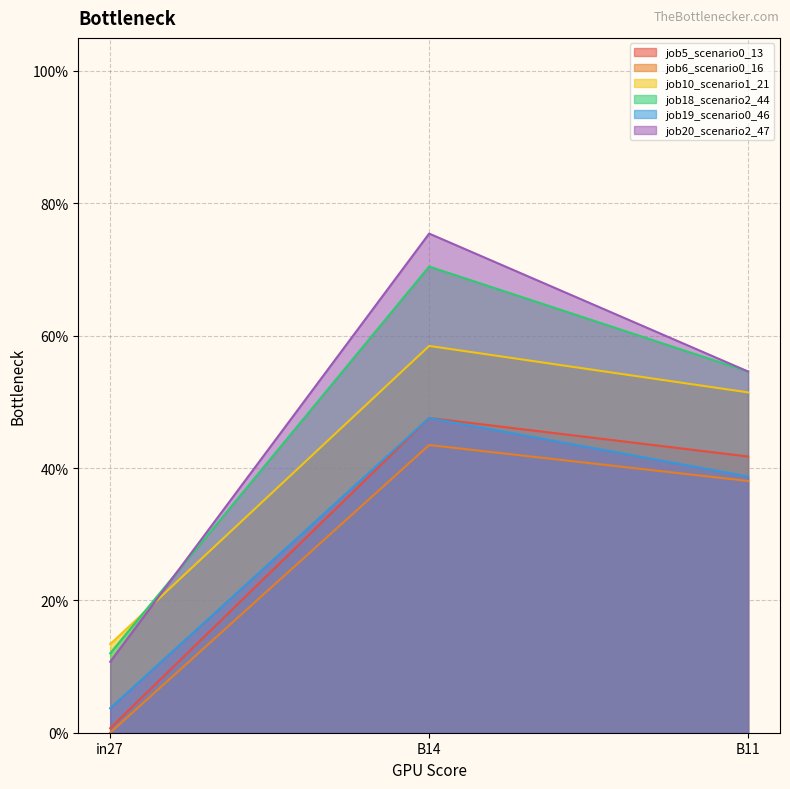

What is the label of the 2nd point from the right?

B14